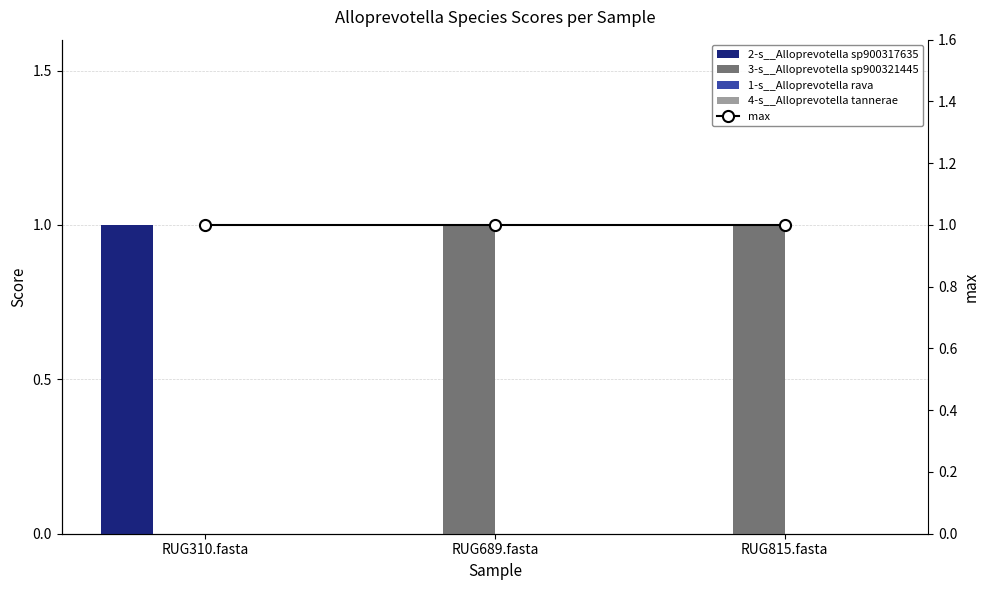

What is the label of the 1st bar from the right?

RUG815.fasta